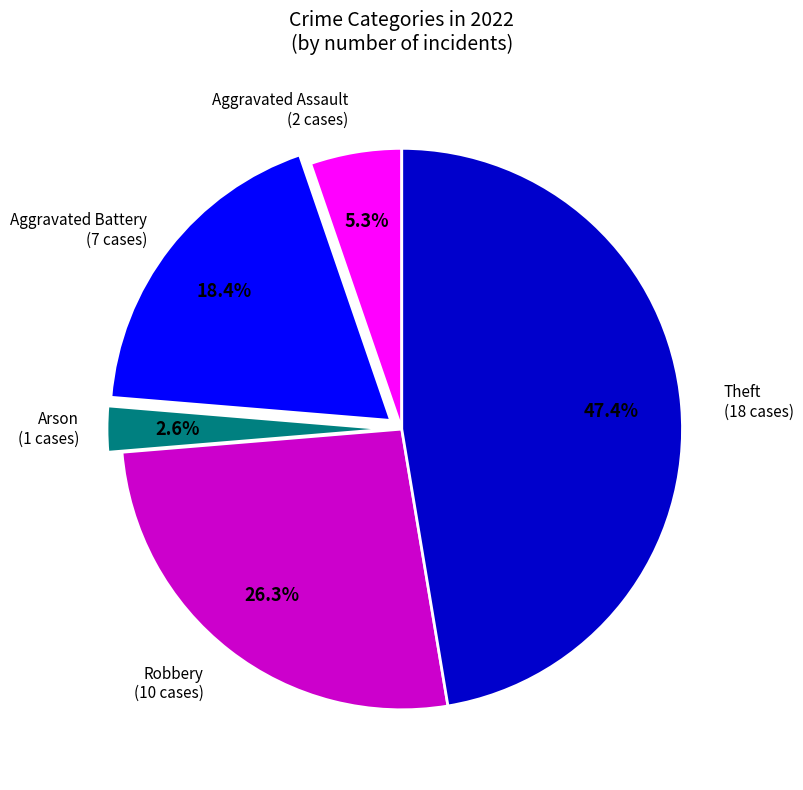

Is there any slice that represents more than half of the pie?

No